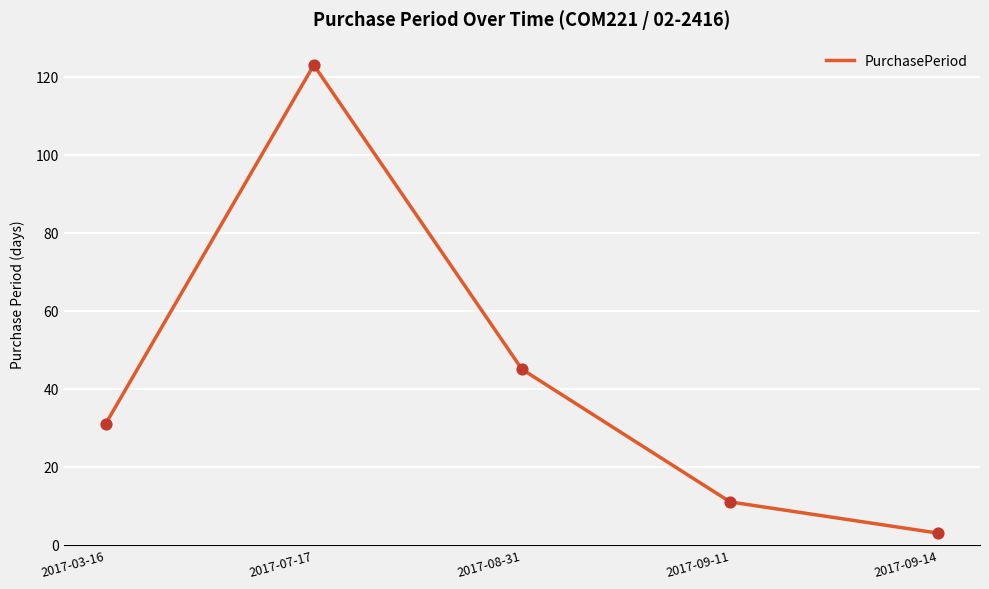

Which has a higher value, 2017-09-11 or 2017-09-14?

2017-09-11